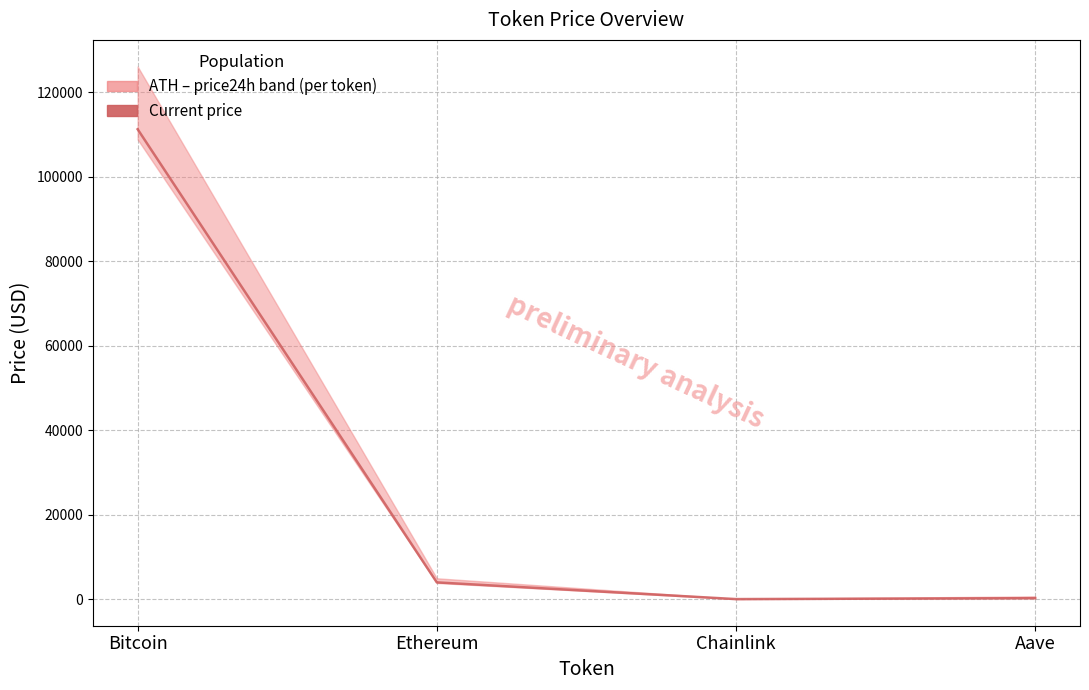

At which label is the value closest to 55625?

Ethereum